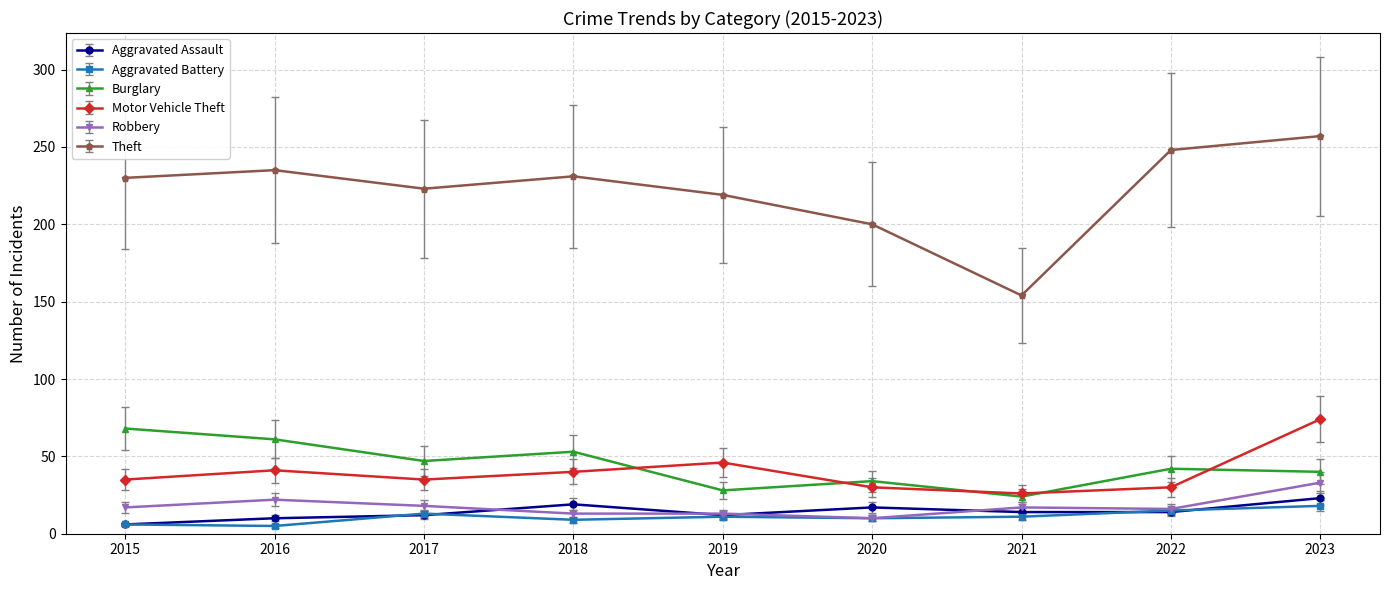

What is the value of the Burglary point at the 1st from the left?

68